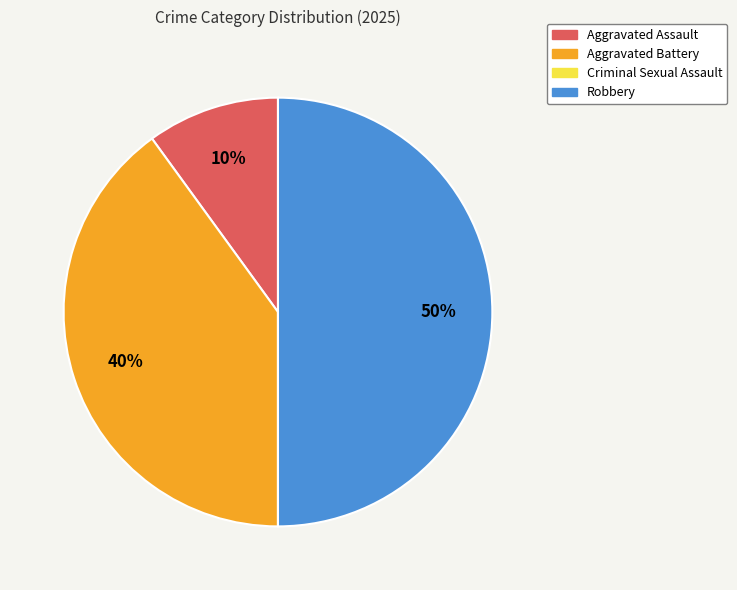

Is it true that Robbery is 50% of the pie?

True